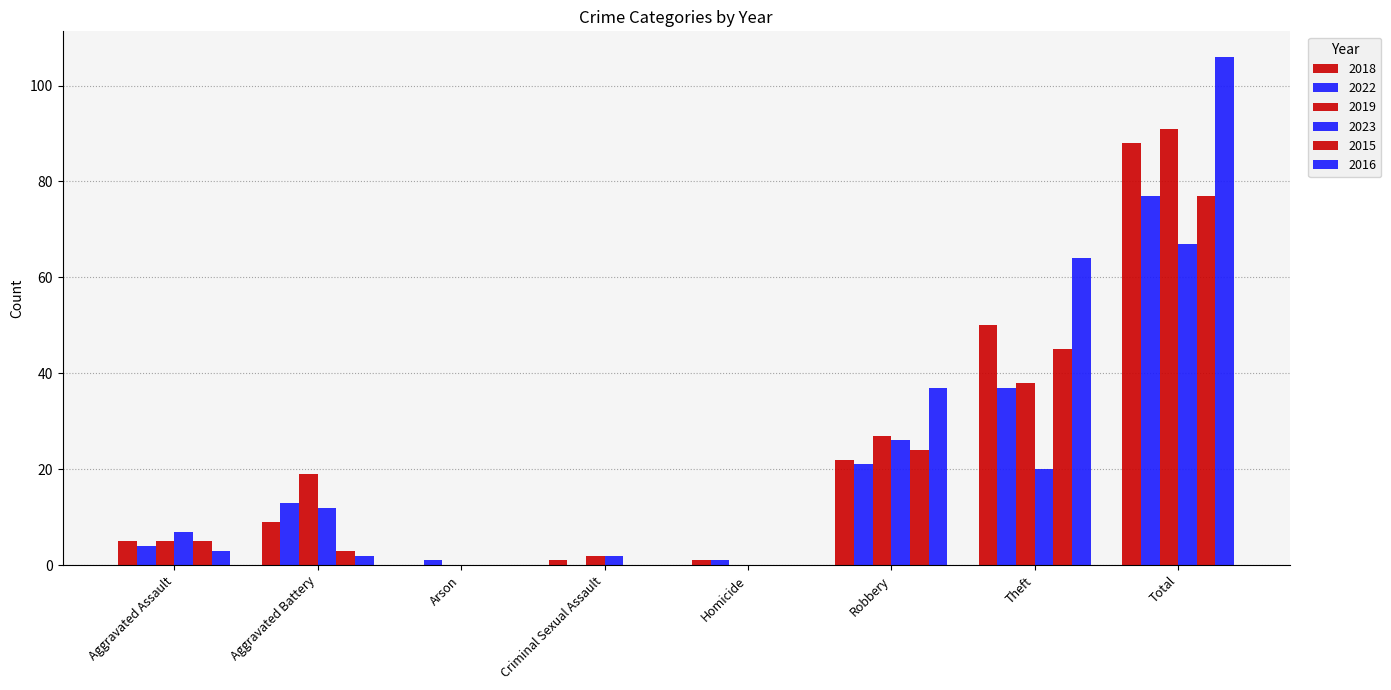

What is the sum of all 2022 values?

154